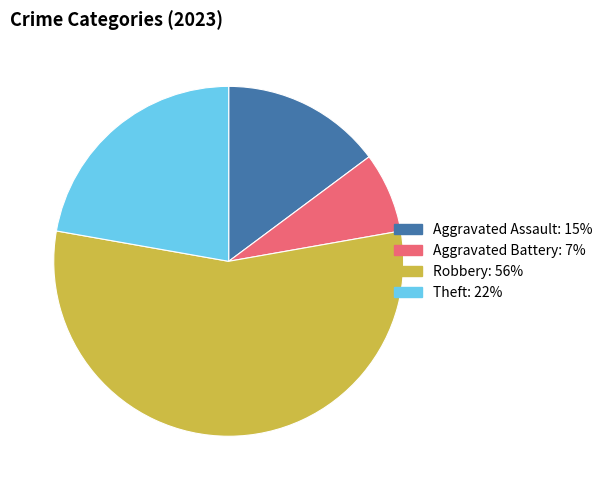

Is there a majority slice in this chart?

Yes